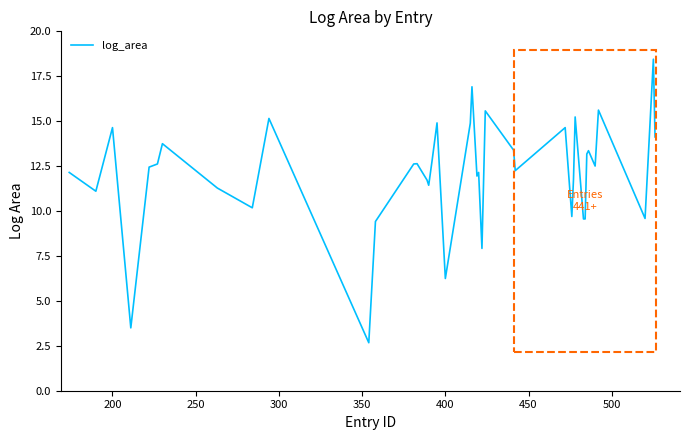

What is the sum of all values?

483.5